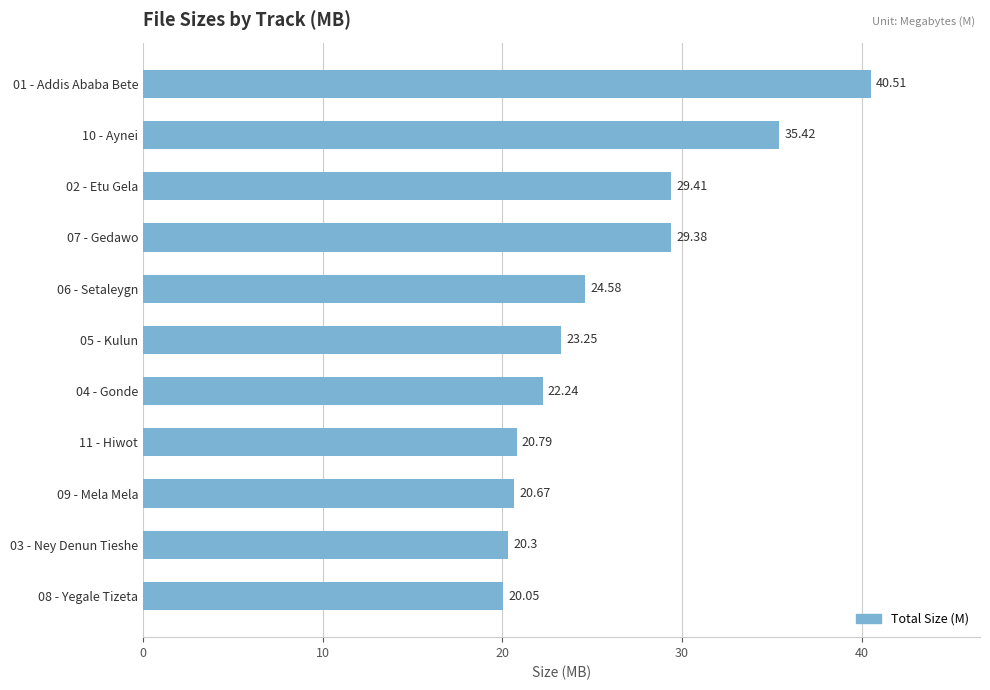

What is the change in value from 05 - Kulun to 04 - Gonde?

-1.0